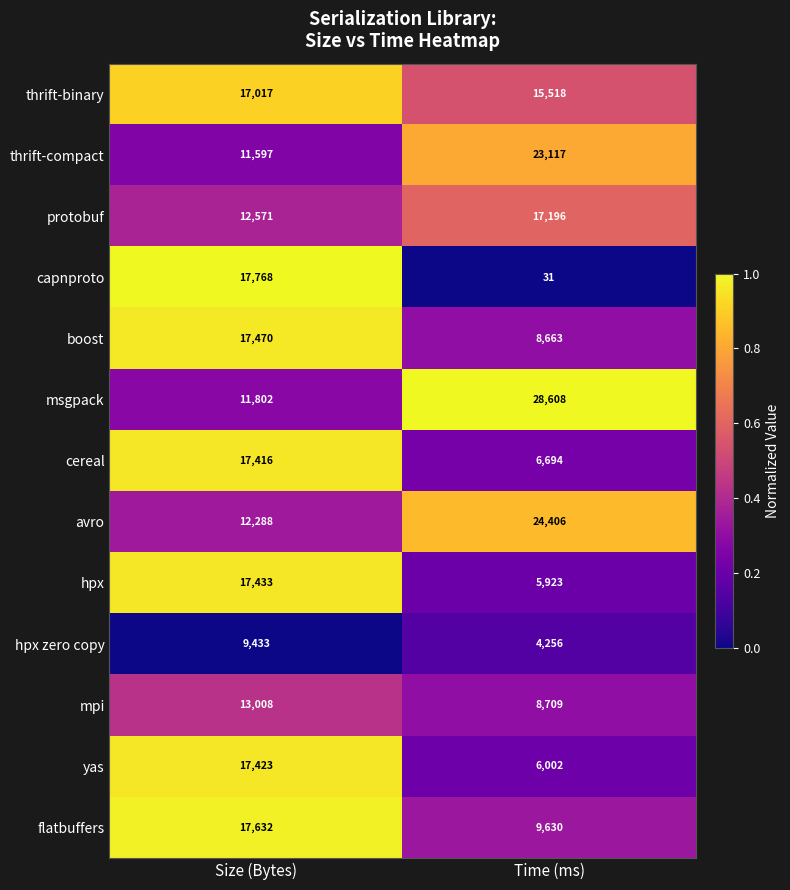

Rank the series by their maximum value, from lowest to highest.

hpx zero copy, mpi, thrift-binary, protobuf, cereal, yas, hpx, boost, flatbuffers, capnproto, thrift-compact, avro, msgpack